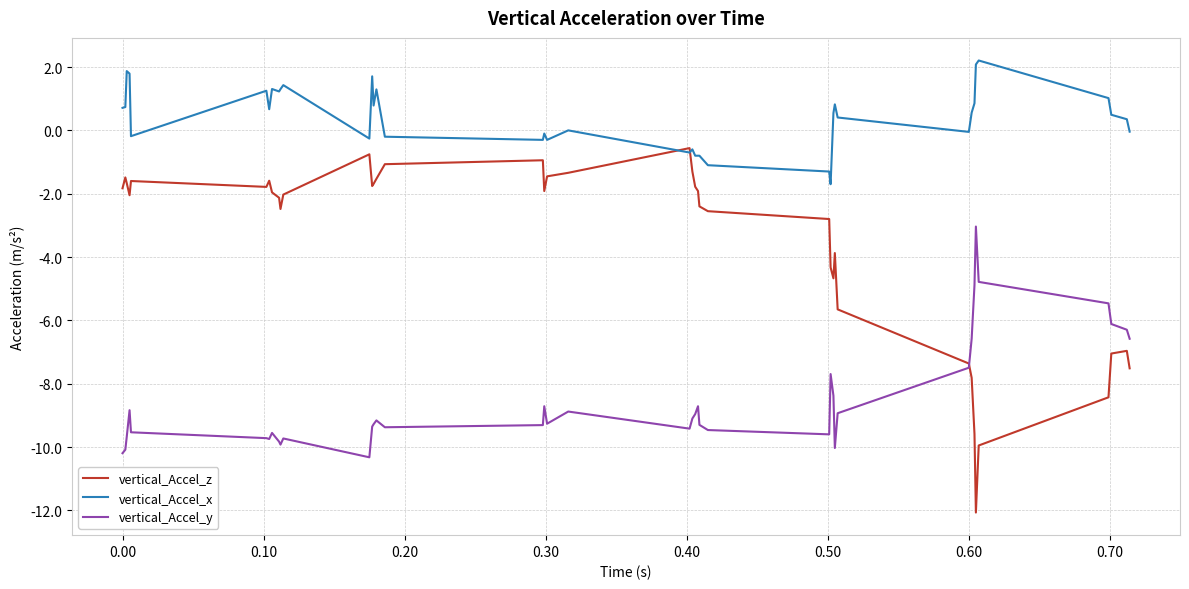

How many times do vertical_Accel_z and vertical_Accel_y cross each other?

1